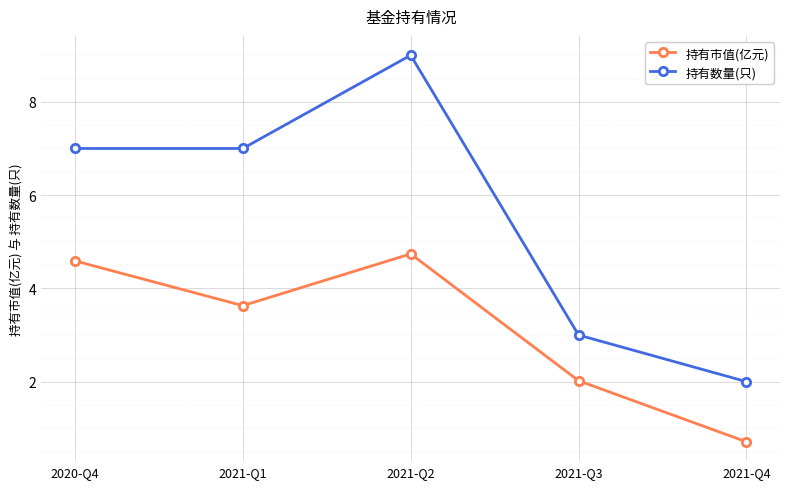

How many data points in 持有数量(只) are less than 7?

2